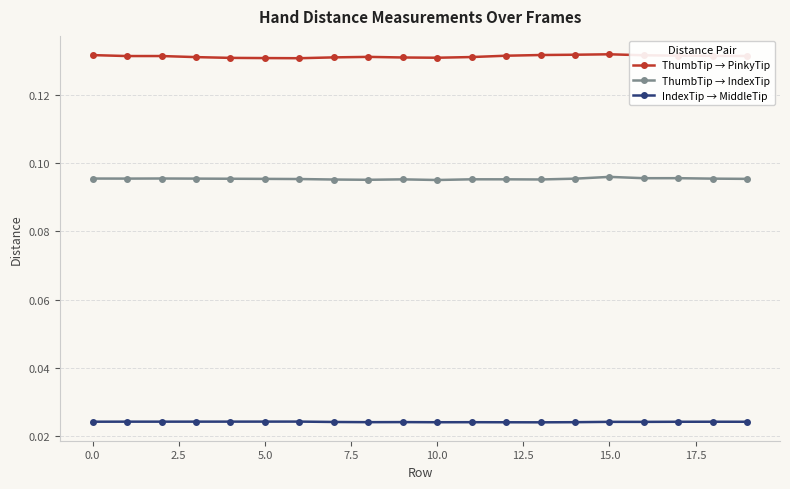

Count the IndexTip → MiddleTip values in the range 0 to 1.

20